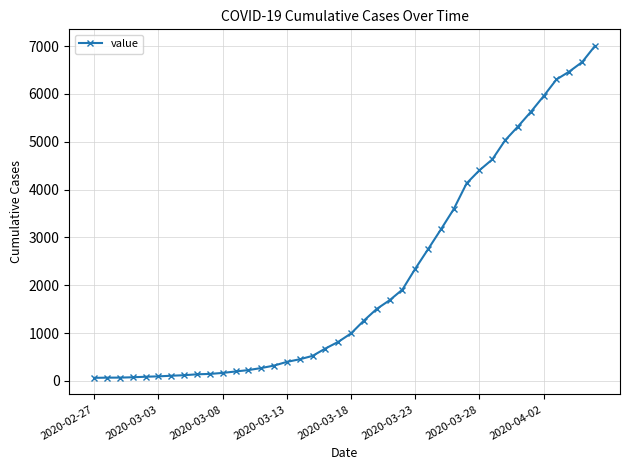

What is the average value?

2144